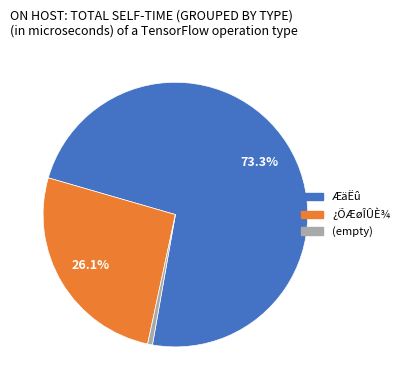

Is there any slice that represents more than half of the pie?

Yes